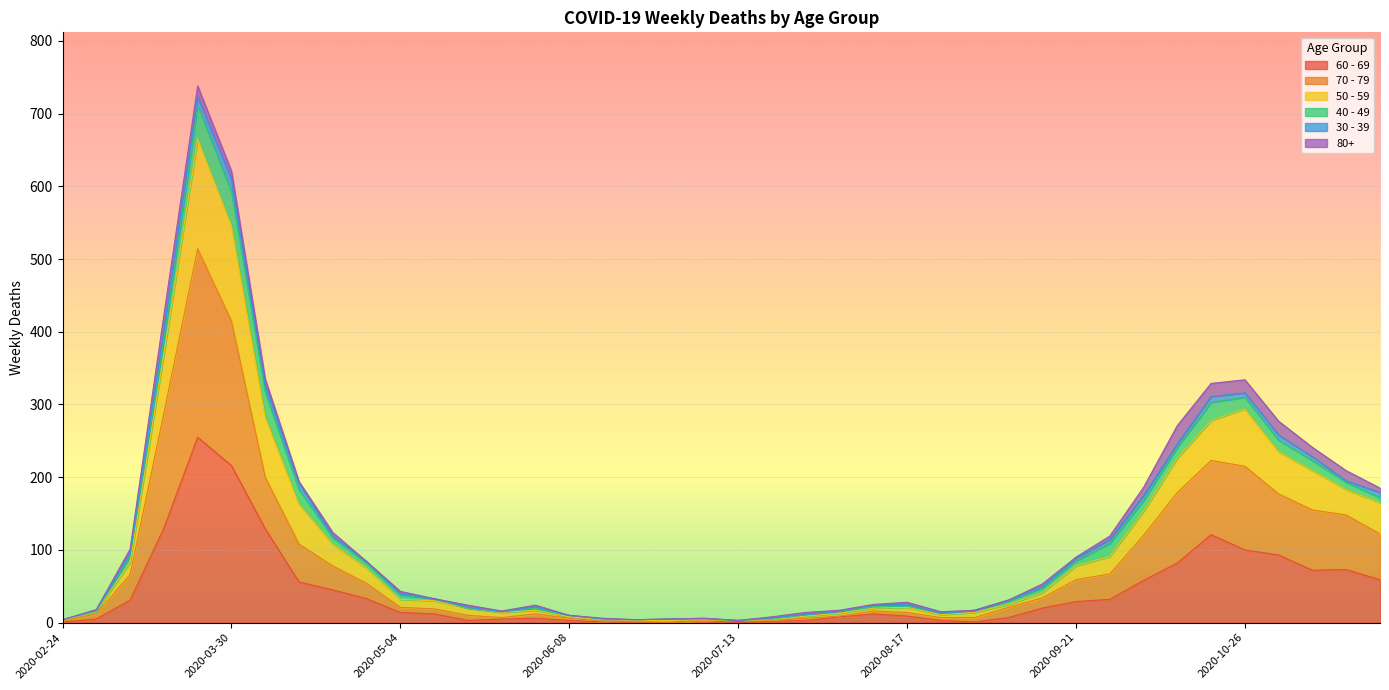

The value of 70 - 79 at 2020-04-20 is 102. True or false?

False